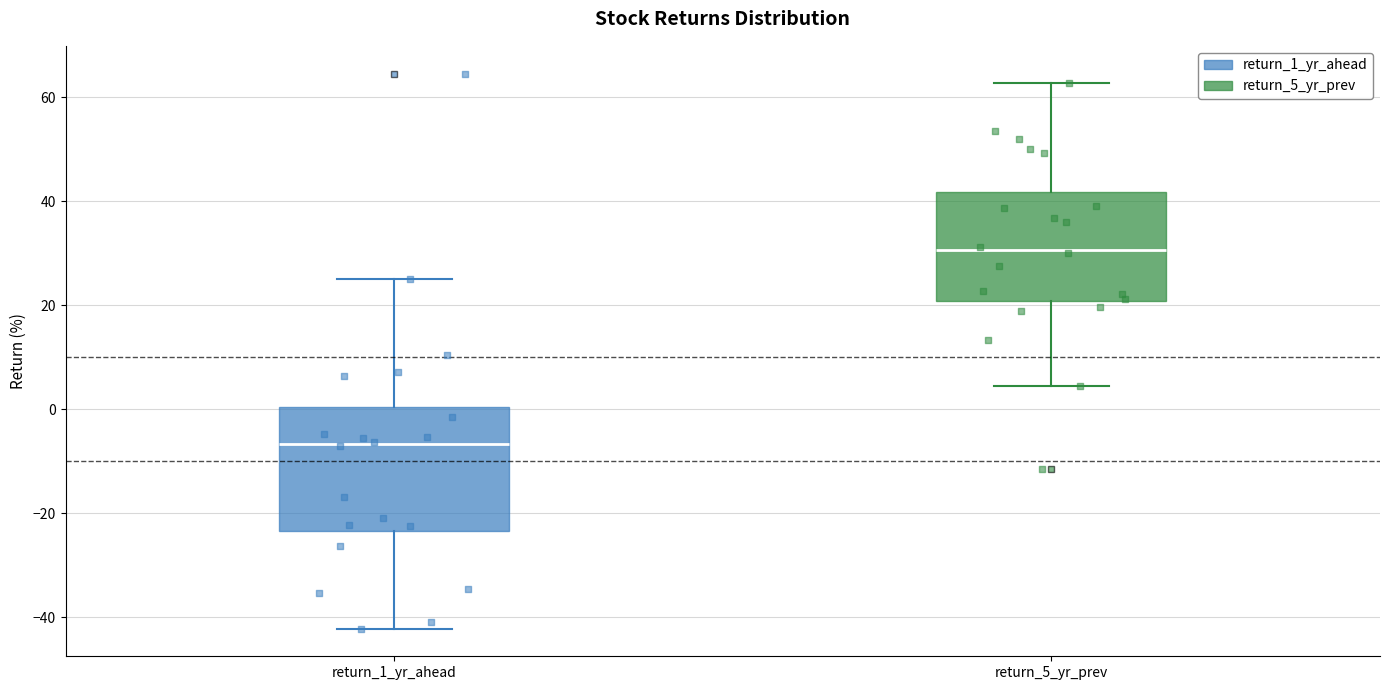

Which box is the tallest, from its lower edge to its upper edge?

return_1_yr_ahead